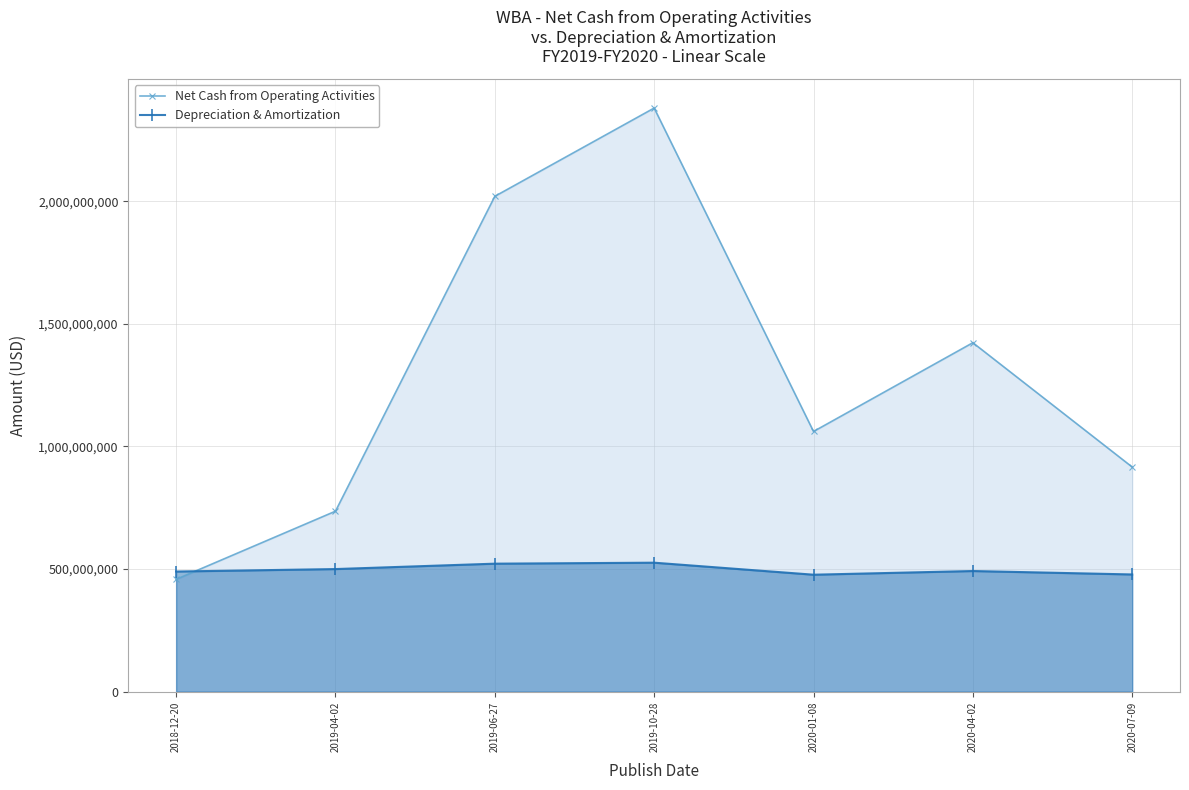

Which series has the largest range (max minus min)?

Net Cash from Operating Activities